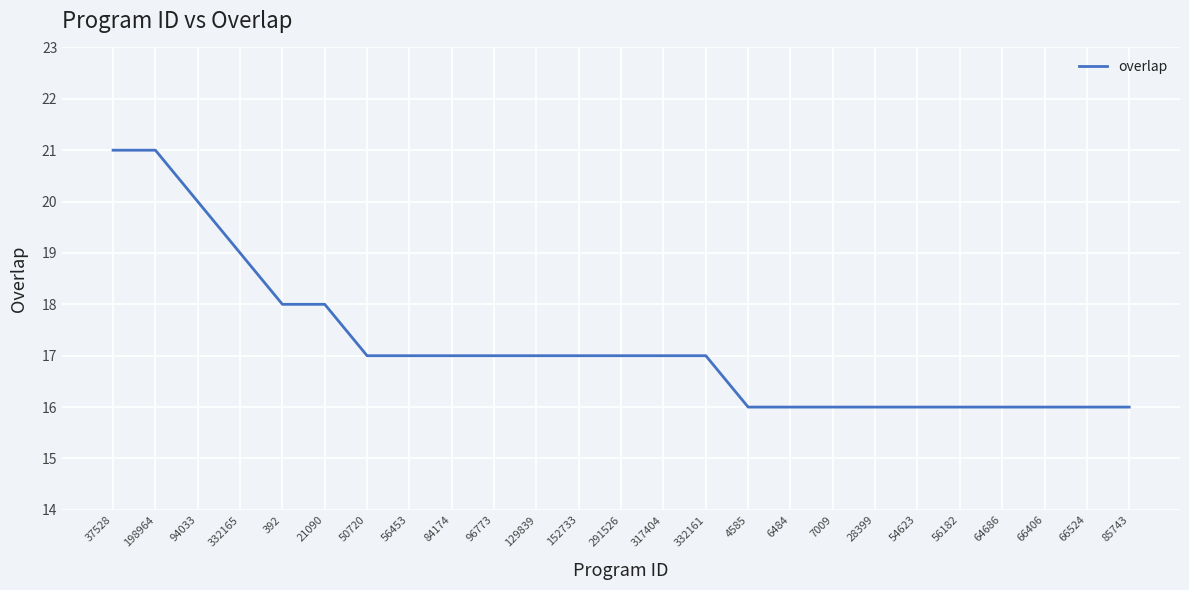

Reading left to right, list all the values displayed in this chart.

21	21	20	19	18	18	17	17	17	17	17	17	17	17	17	16	16	16	16	16	16	16	16	16	16